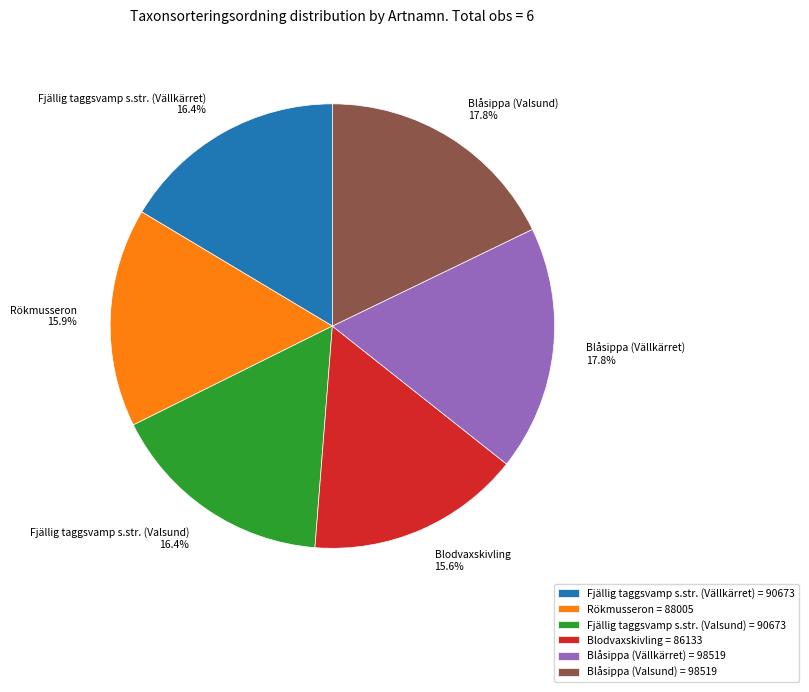

Is there any slice that represents more than half of the pie?

No